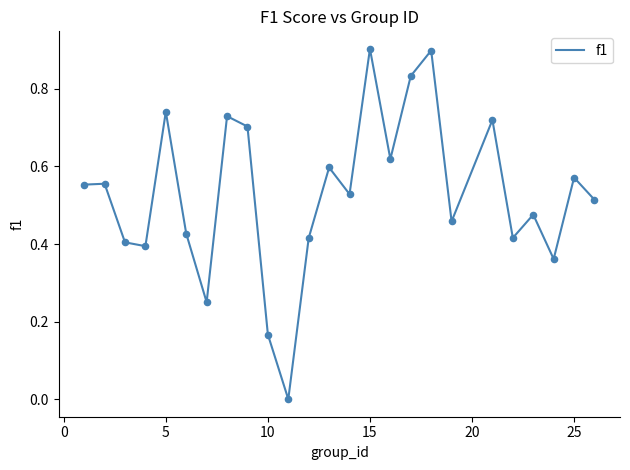

What is the maximum value shown in the chart?

0.9